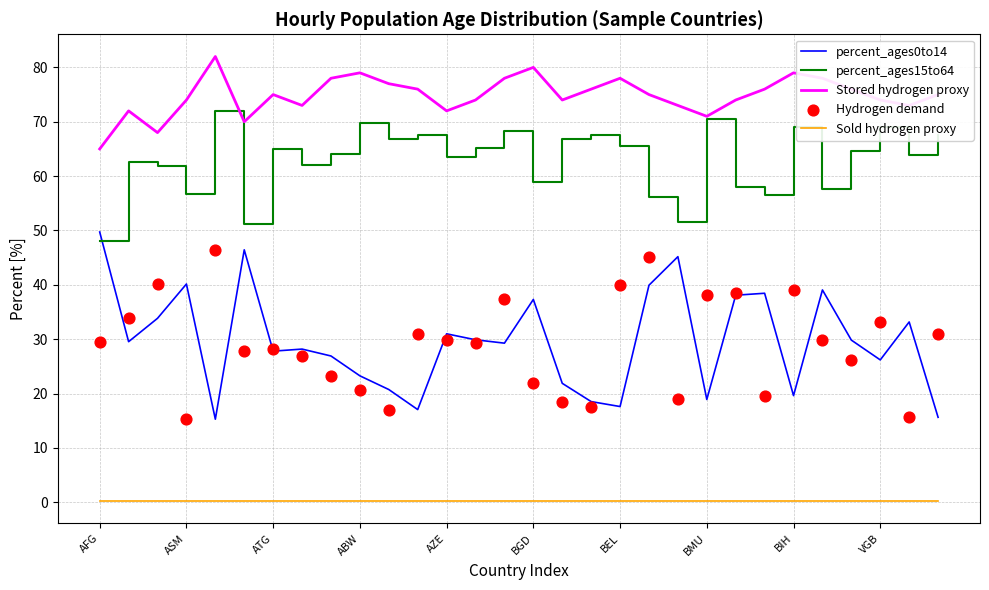

At which category is the sum across all series the highest?

19